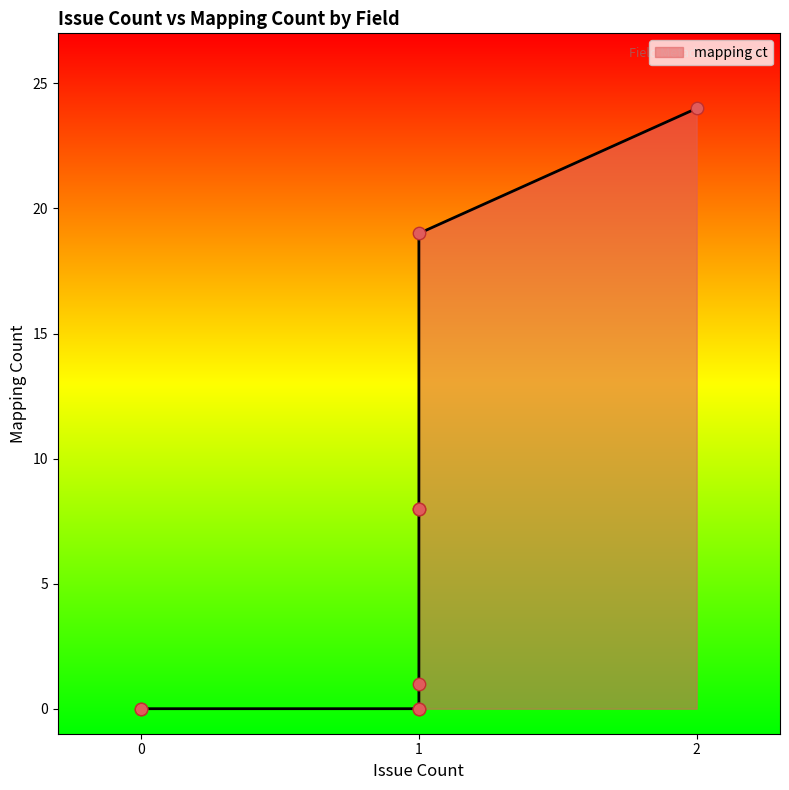

Which has a higher value, date_cataloged or subject_topic_lcsh_facet?

subject_topic_lcsh_facet